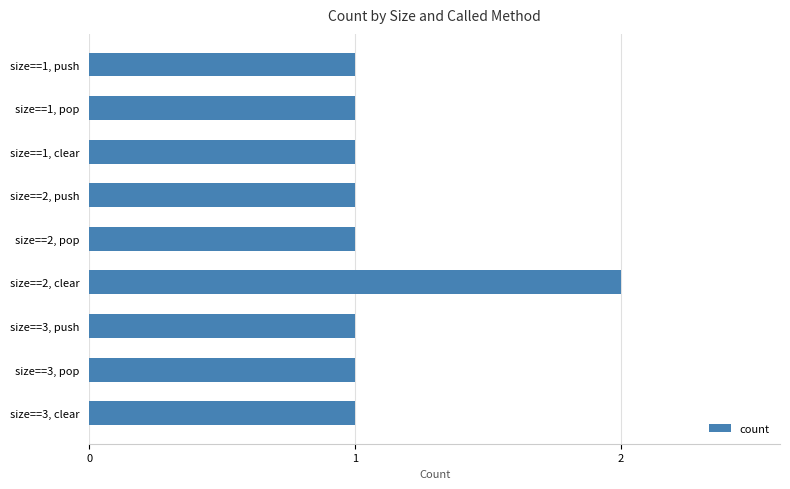

What is the difference between the maximum and minimum values?

1